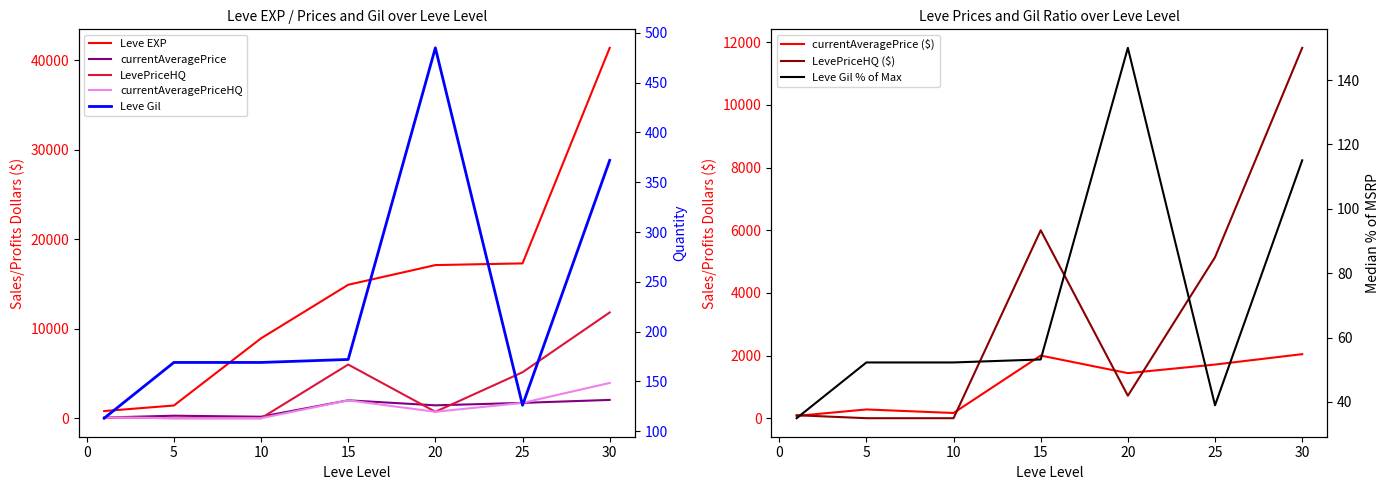

At which label does Leve EXP reach its peak?

30